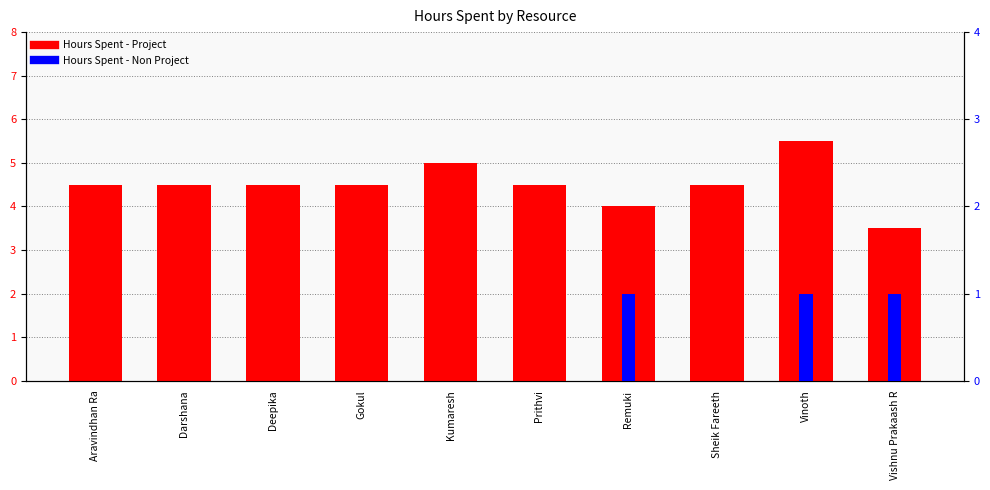

Reading right to left, list all the values displayed in this chart.

Hours Spent - Project: 3.5	5.5	4.5	4.0	4.5	5.0	4.5	4.5	4.5	4.5
Hours Spent - Non Project: 1.0	1.0	0.0	1.0	0.0	0.0	0.0	0.0	0.0	0.0